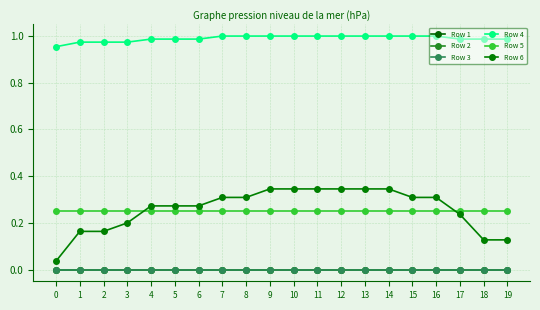

Does the chart have visible grid lines?

Yes